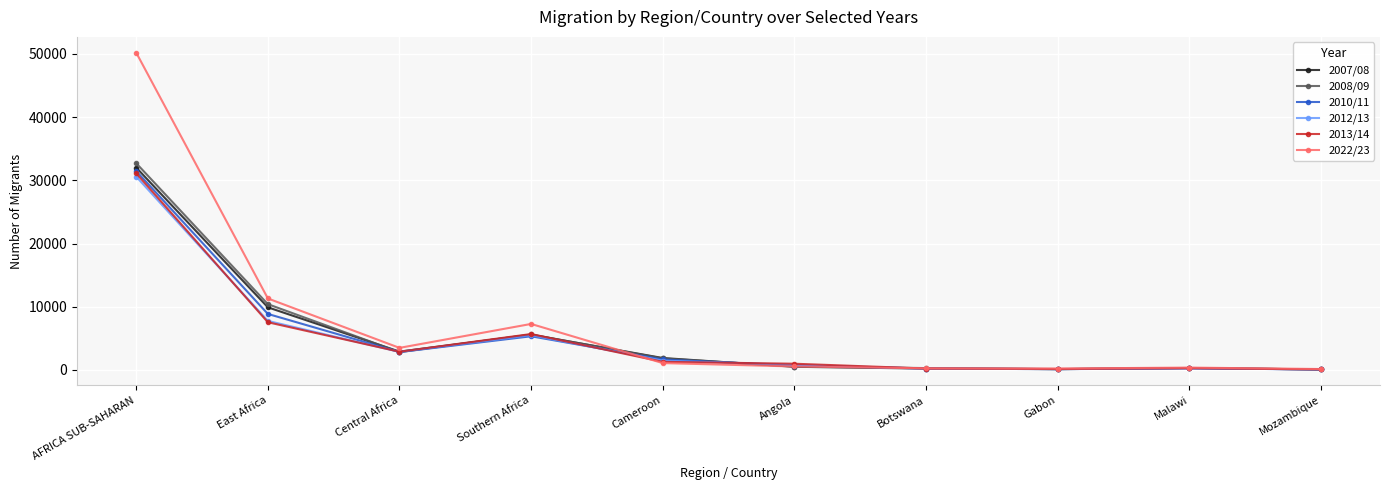

The value of 2010/11 at East Africa is 8863. True or false?

True